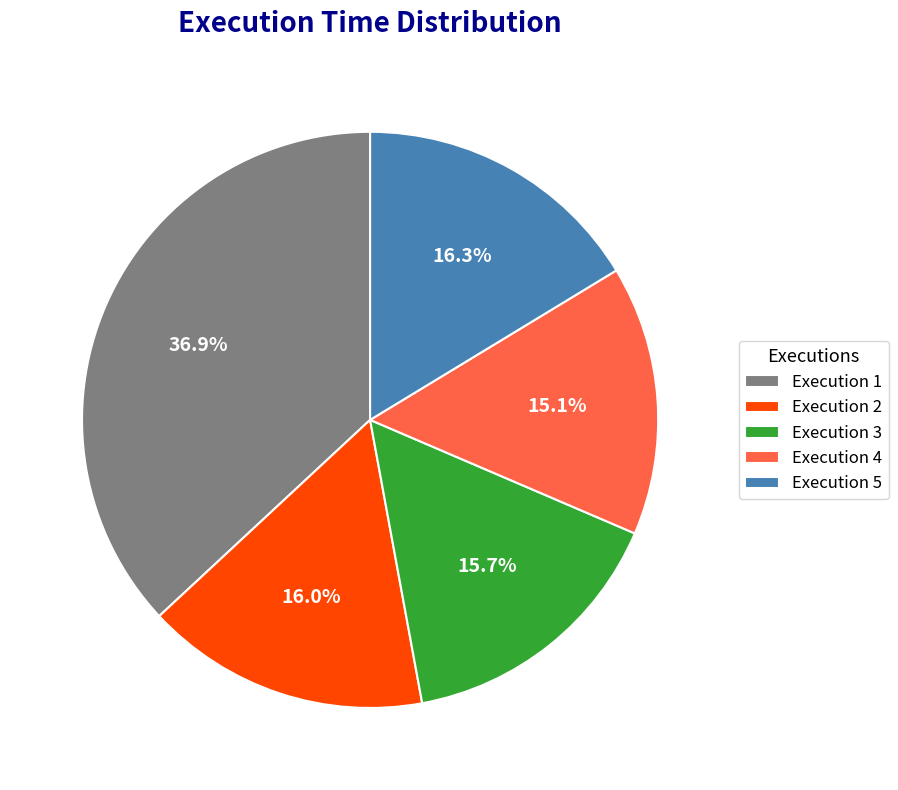

To the nearest percent, what is the difference between the largest and smallest slice percentages?

22%